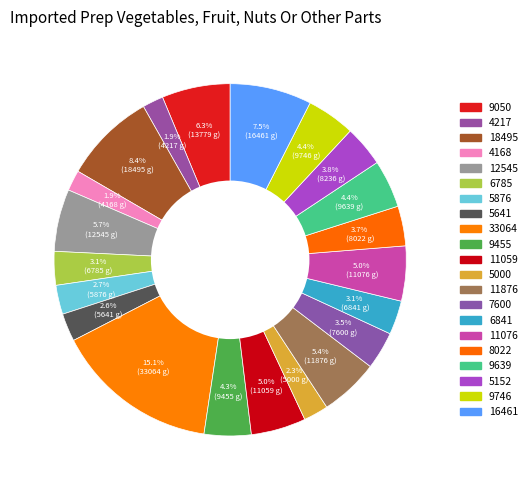

What is the smallest slice in the pie chart?

4168